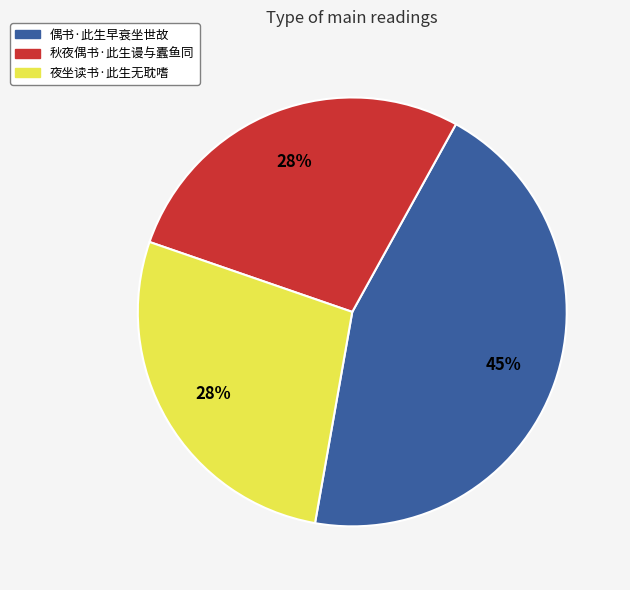

True or false: 秋夜偶书·此生谩与蠹鱼同 accounts for 19% of the total.

False